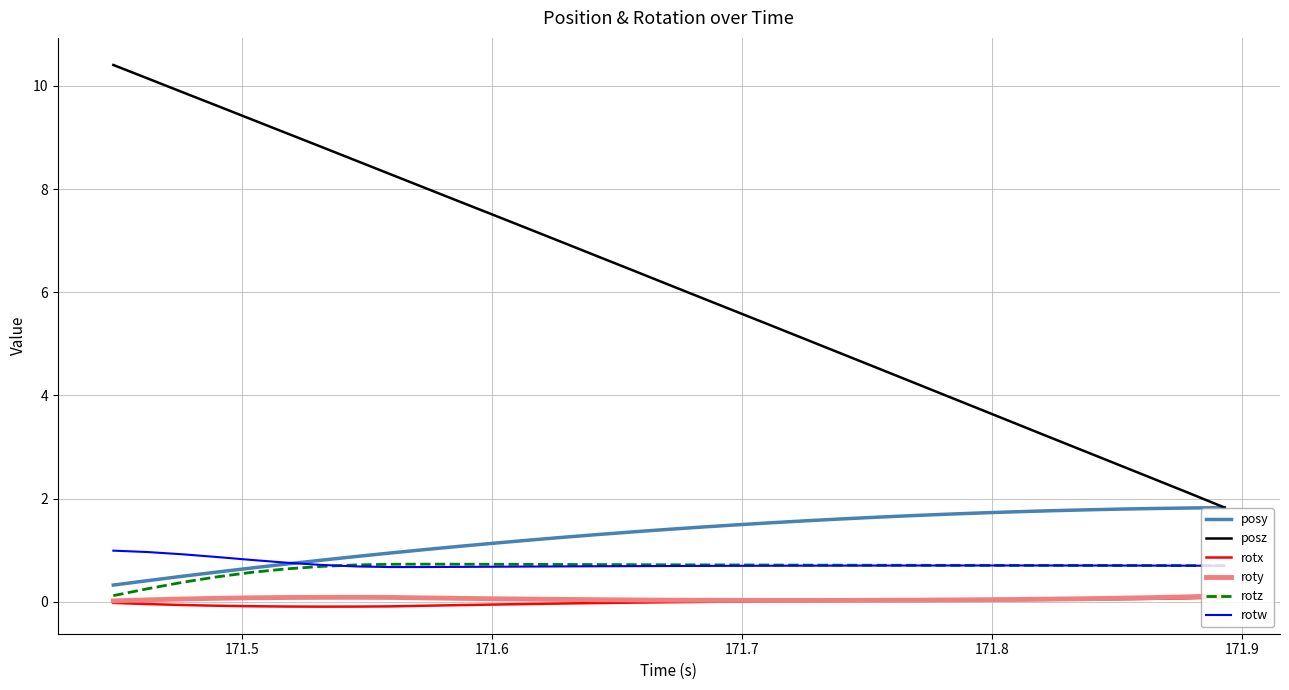

Does the chart display data point markers on the line(s)?

No